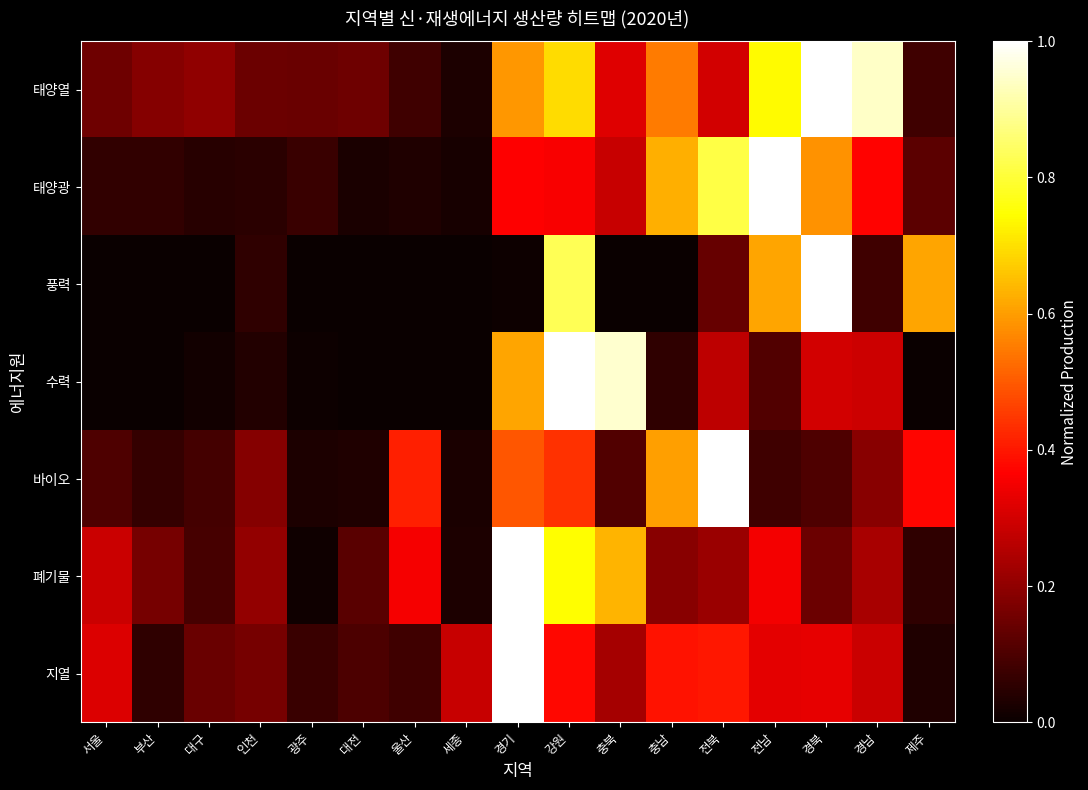

At how many categories does at least one series exceed 0?

17